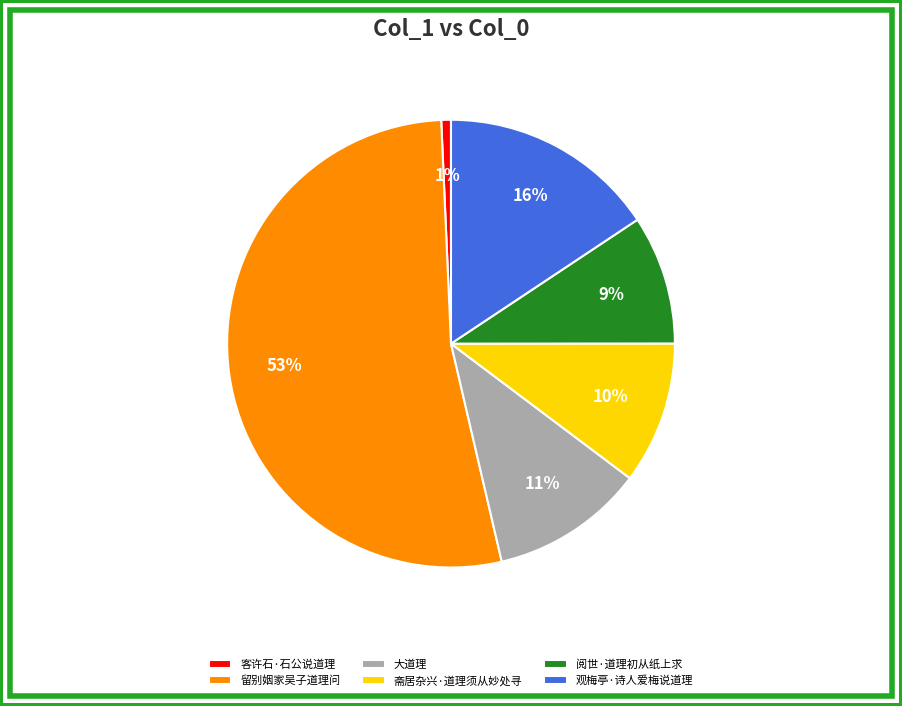

Which slice represents more than half of the pie?

留别姻家吴子道理问